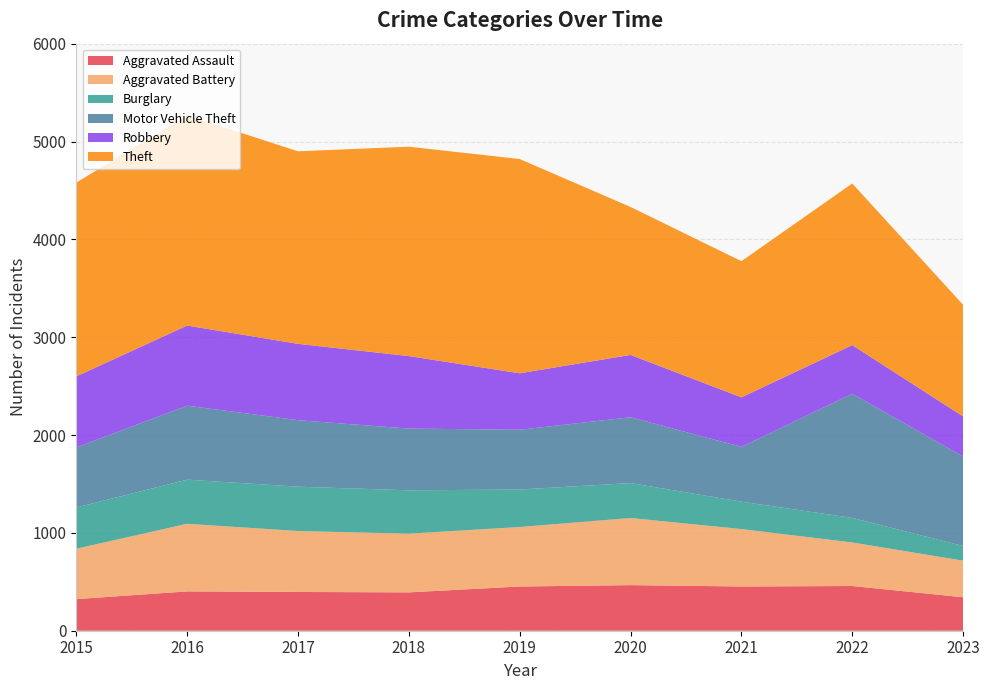

Reading left to right, what are all the values shown in this chart?

Aggravated Assault: 323	402	396	392	452	466	452	457	342
Aggravated Battery: 515	691	623	600	608	686	587	445	374
Burglary: 421	451	453	443	383	357	280	251	150
Motor Vehicle Theft: 614	756	680	631	611	673	560	1269	914
Robbery: 726	819	780	741	577	637	506	497	410
Theft: 1981	2148	1968	2140	2190	1512	1392	1652	1141